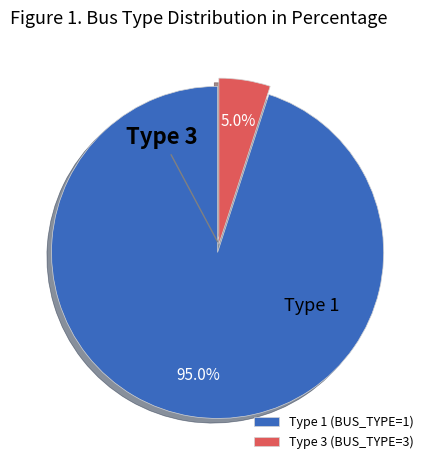

Which category has the biggest portion of the pie?

Type 1 (BUS_TYPE=1)